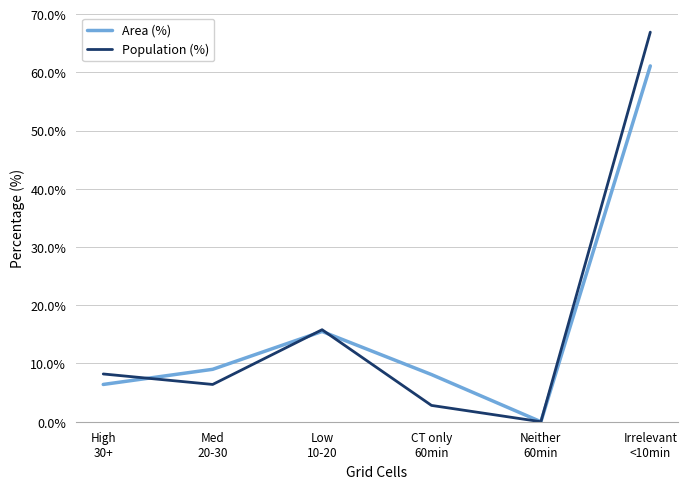

What is the sum of all Population (%) values?

100.1